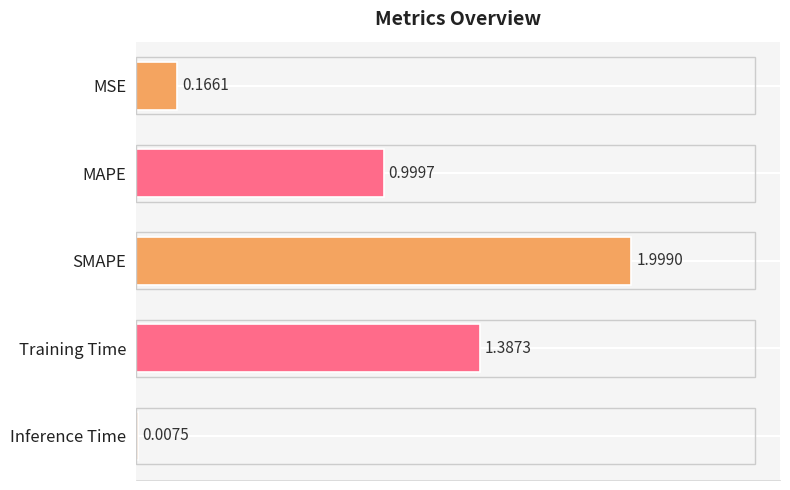

Which category has the highest value across all series?

SMAPE